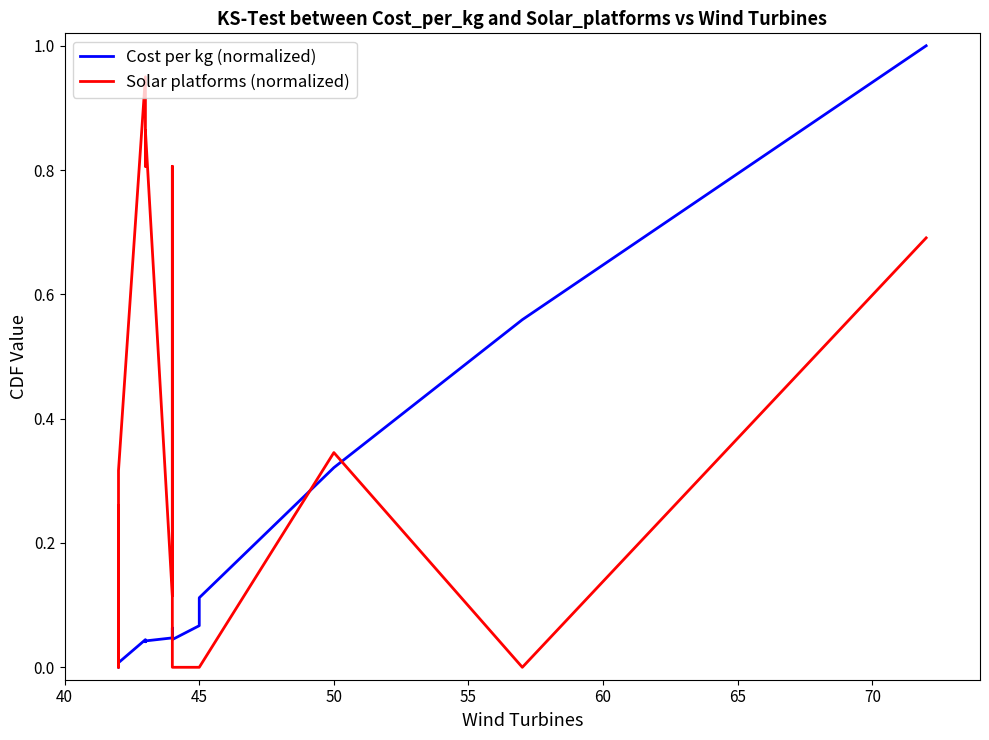

At how many categories does at least one series exceed 0?

15